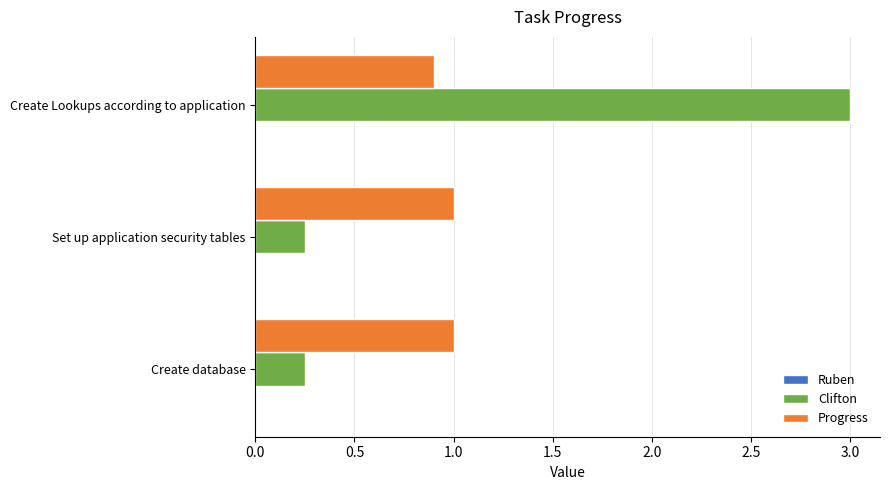

Which series has the largest total across all categories?

Clifton